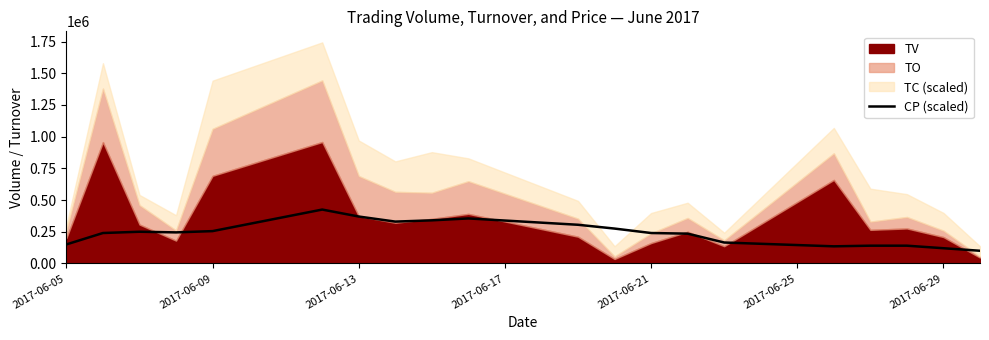

What is the minimum value for CP (scaled)?

100000